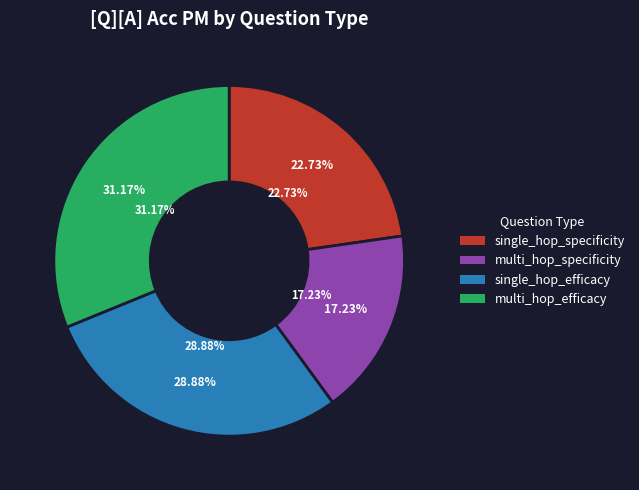

What is the largest slice in the pie chart?

multi_hop_efficacy